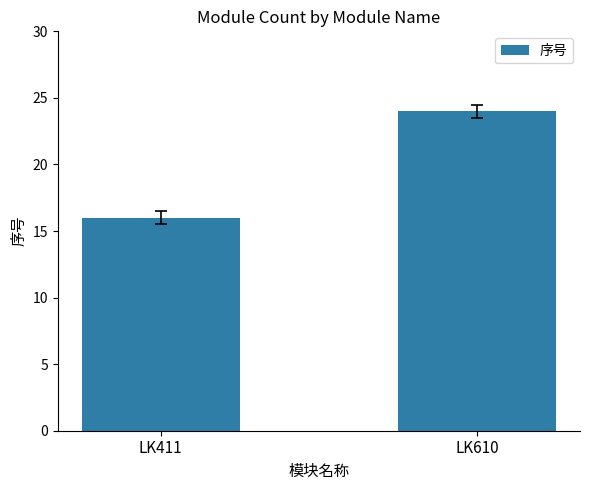

How many values are below 24?

1